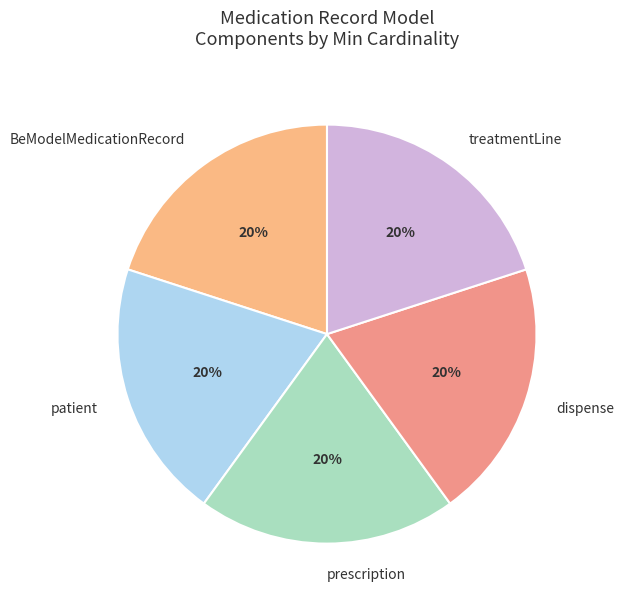

Is there a majority slice in this chart?

No